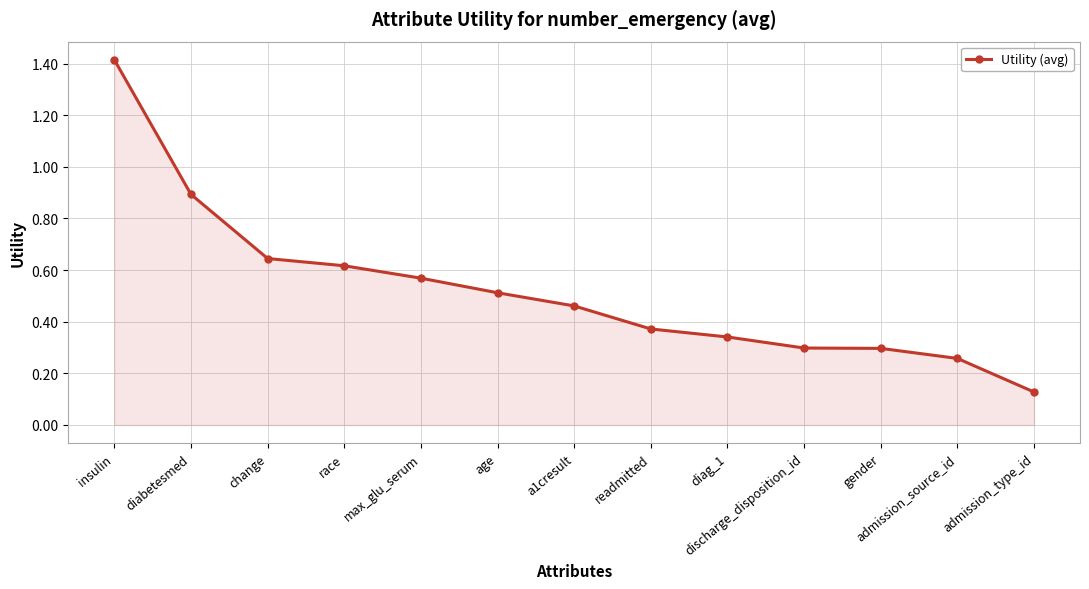

What is the change in value from insulin to admission_source_id?

-1.2